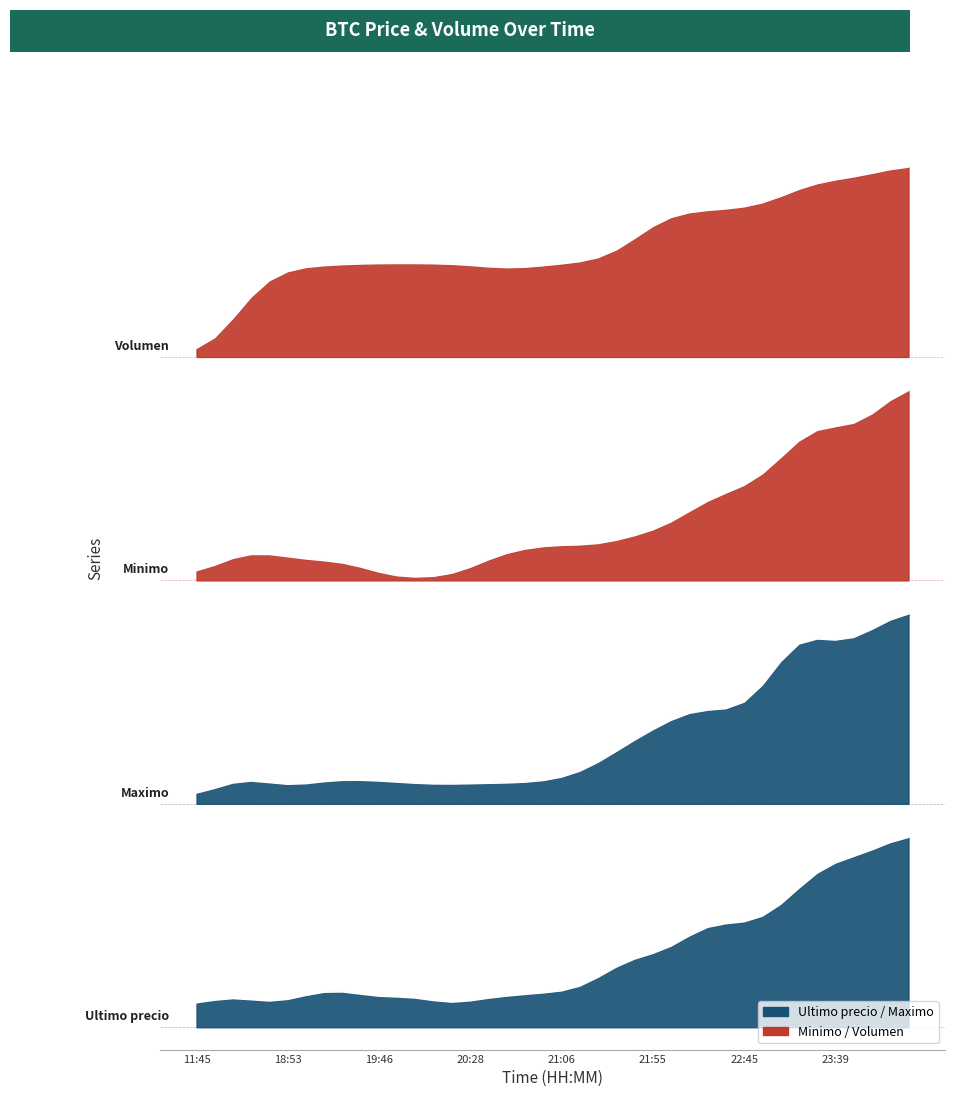

True or false: Volumen and Minimo cross at least once.

False